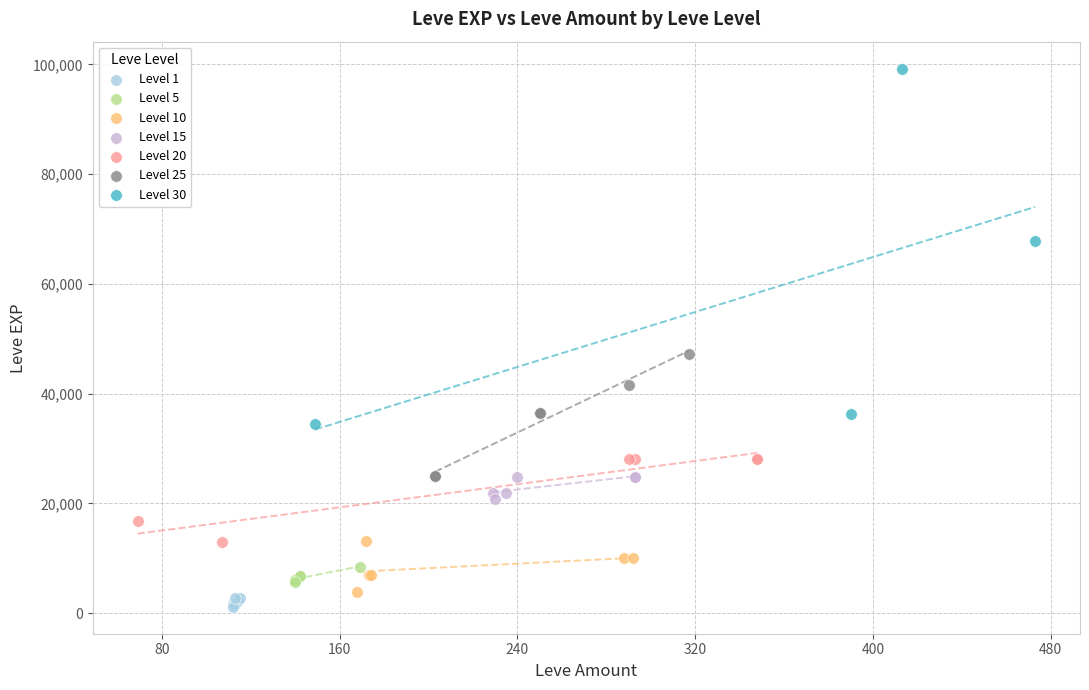

Which series contains the highest Y value?

Level 30